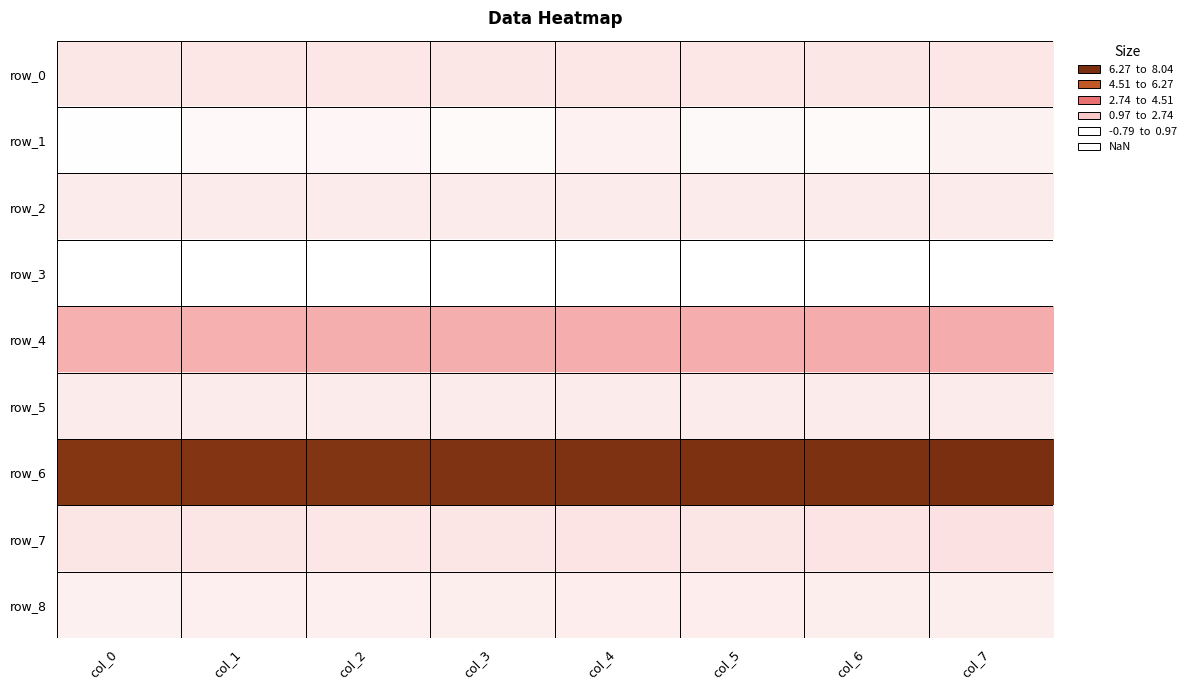

How many data points does each series have?

8